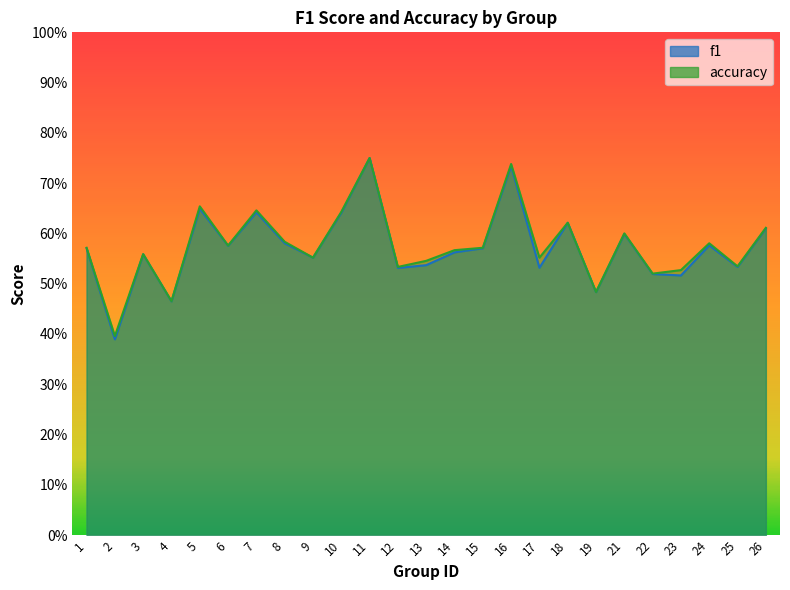

What are all the series names shown in the legend?

f1, accuracy